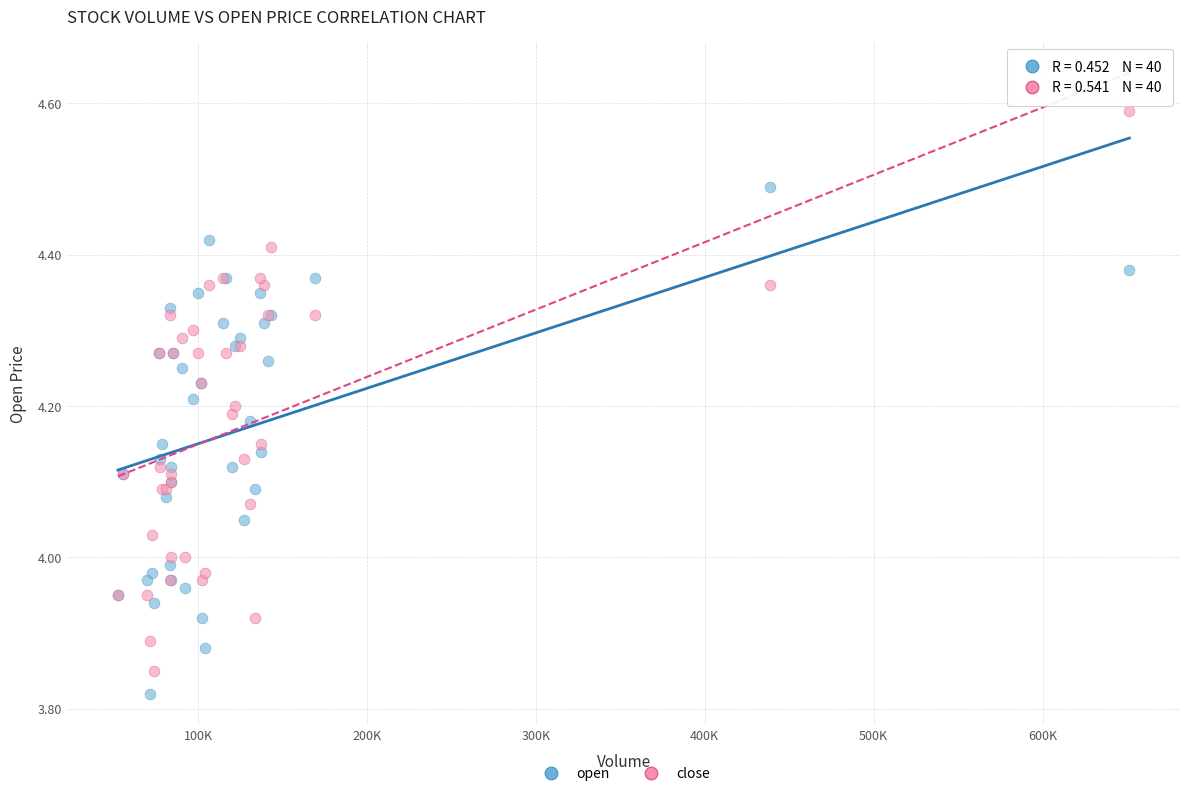

What is the X range (max minus min) for the scatter plot?

598919.2